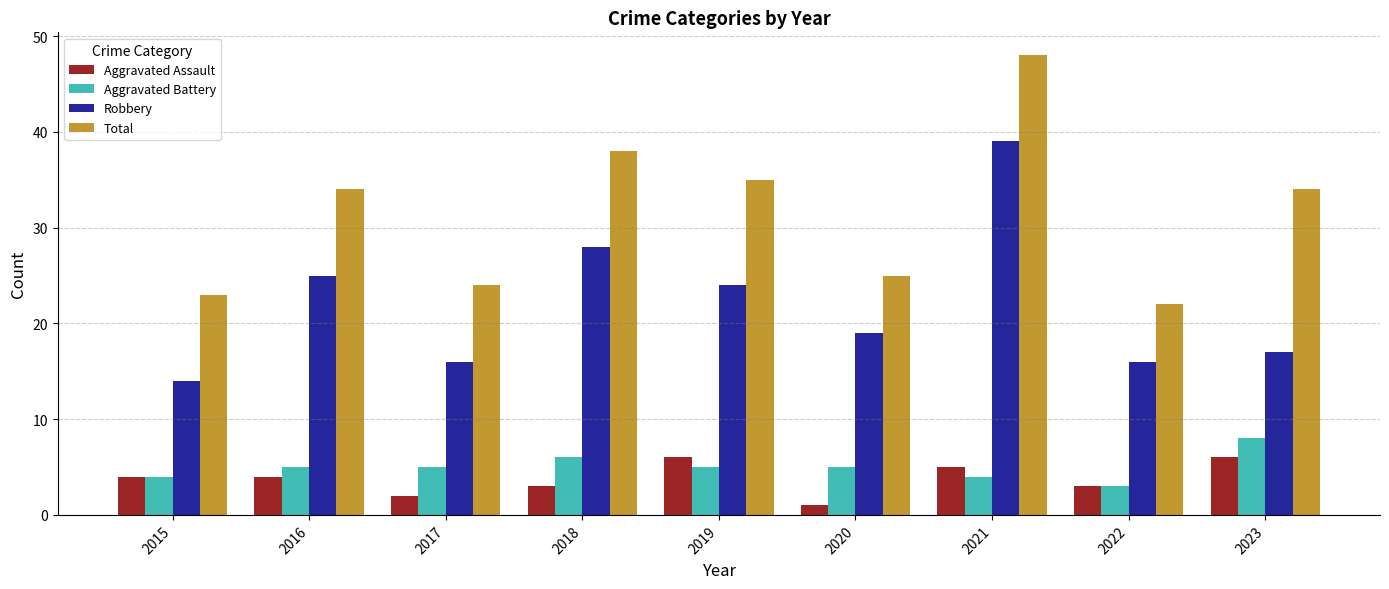

Is the value of Aggravated Assault at 2017 greater than the value of Total at 2022?

No